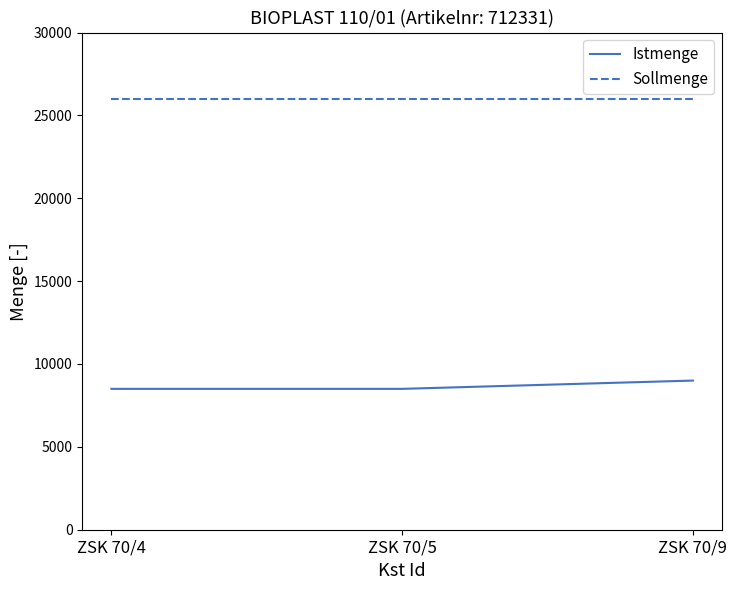

What is the spread (max minus min) of values at ZSK 70/5?

17500